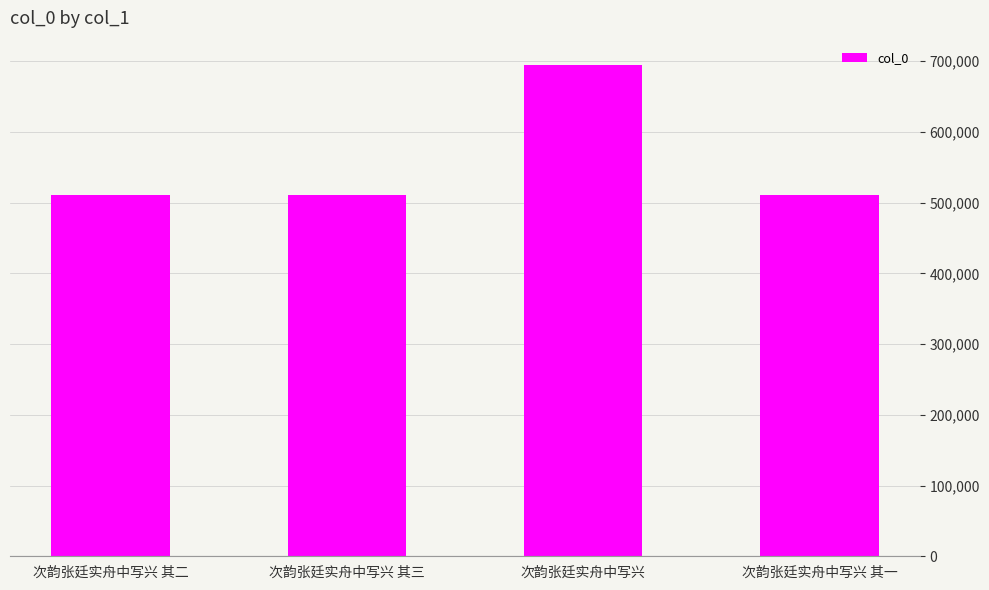

What is the sum of all values?

2227335